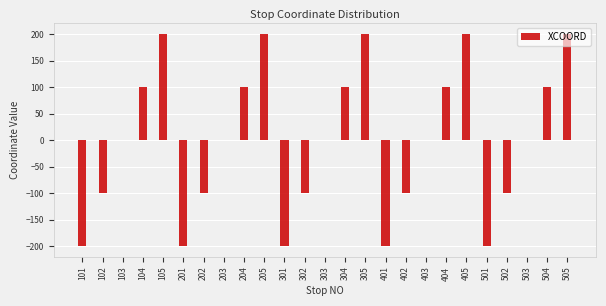

What is the maximum value shown in the chart?

200